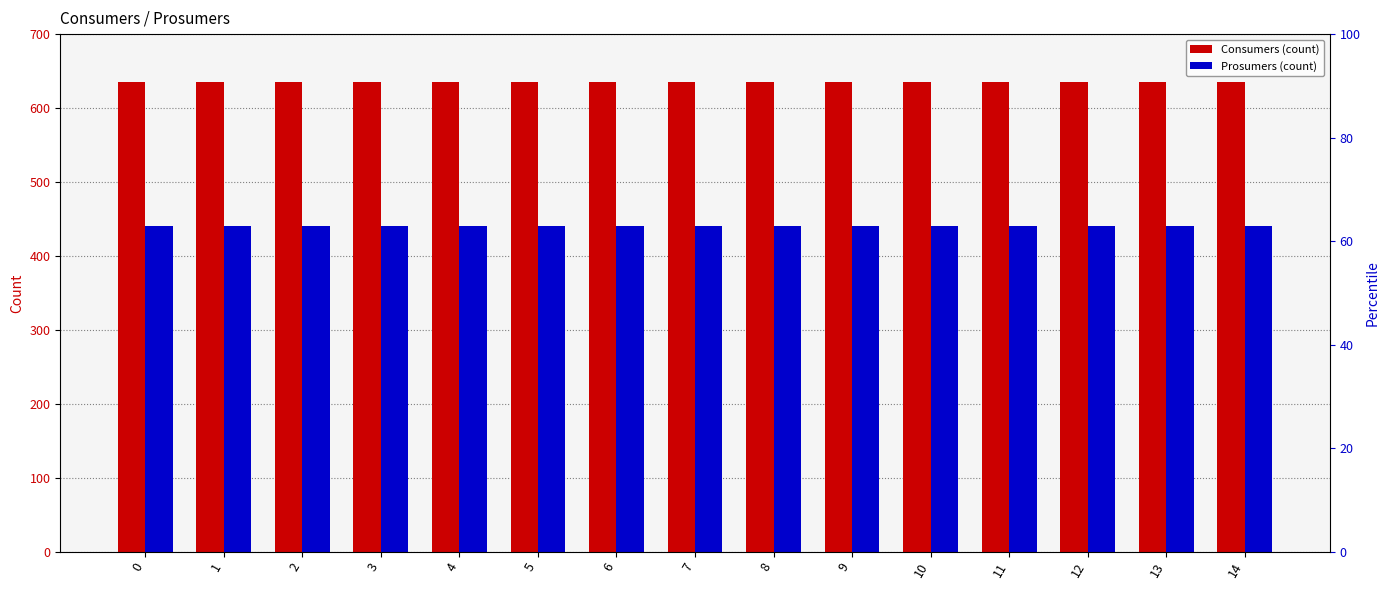

The Consumers series shows 635 at 7. True or false?

True